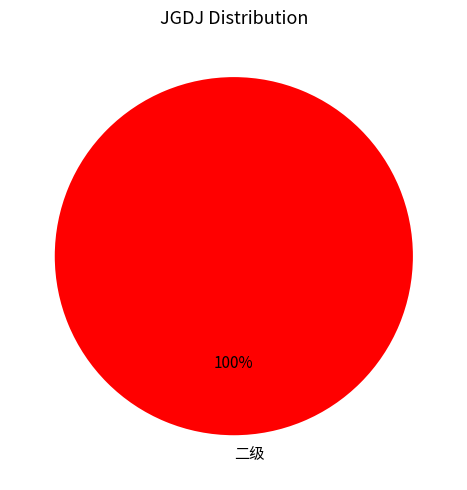

To the nearest percent, what portion does 二级 represent?

100%